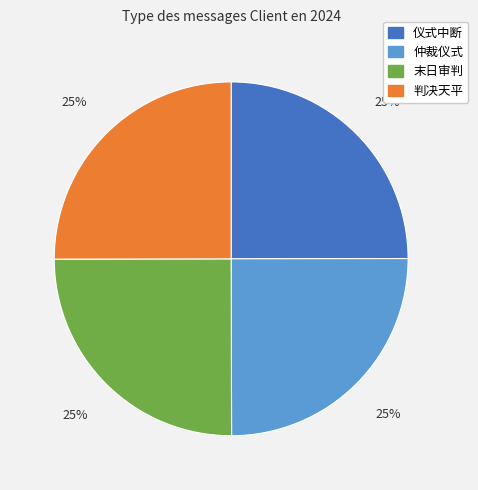

What is the ratio of the value at 仲裁仪式 to the value at 末日审判?

1.0